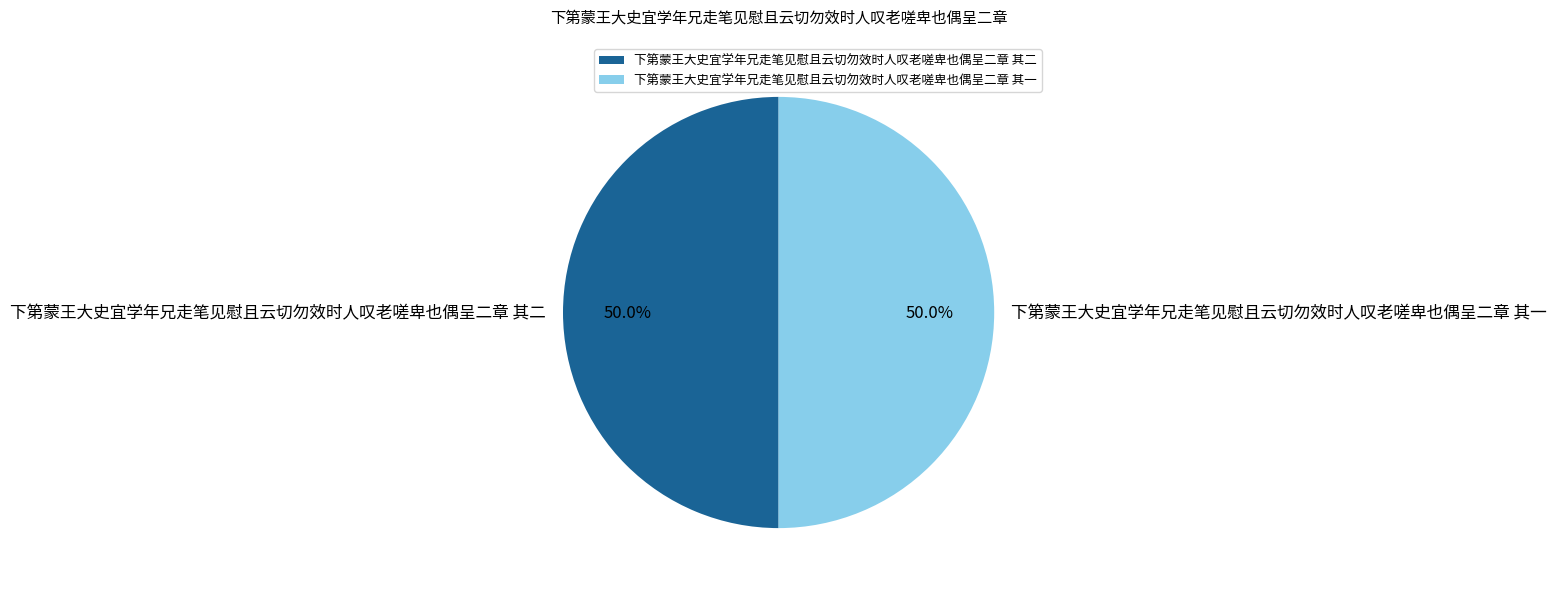

What is the ratio of the value at 下第蒙王大史宜学年兄走笔见慰且云切勿效时人叹老嗟卑也偶呈二章 其二 to the value at 下第蒙王大史宜学年兄走笔见慰且云切勿效时人叹老嗟卑也偶呈二章 其一?

1.0